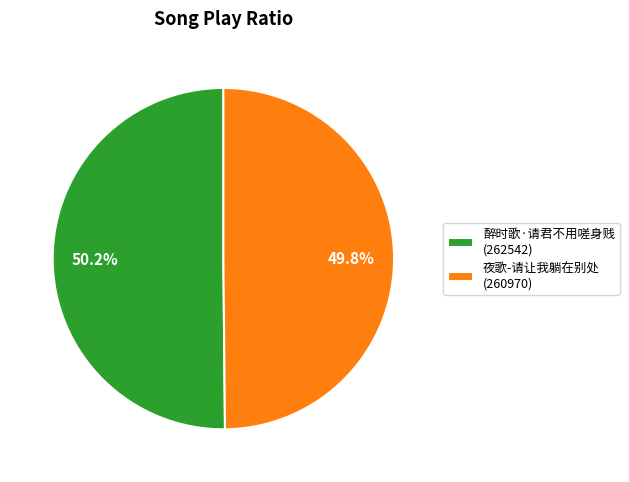

Is it true that 夜歌-请让我躺在别处 is 35% of the pie?

False